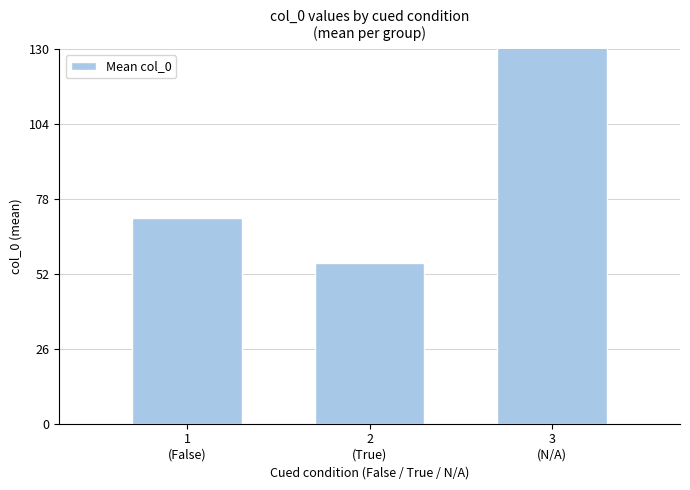

List the labels in order of value, smallest first.

2
(True), 1
(False), 3
(N/A)